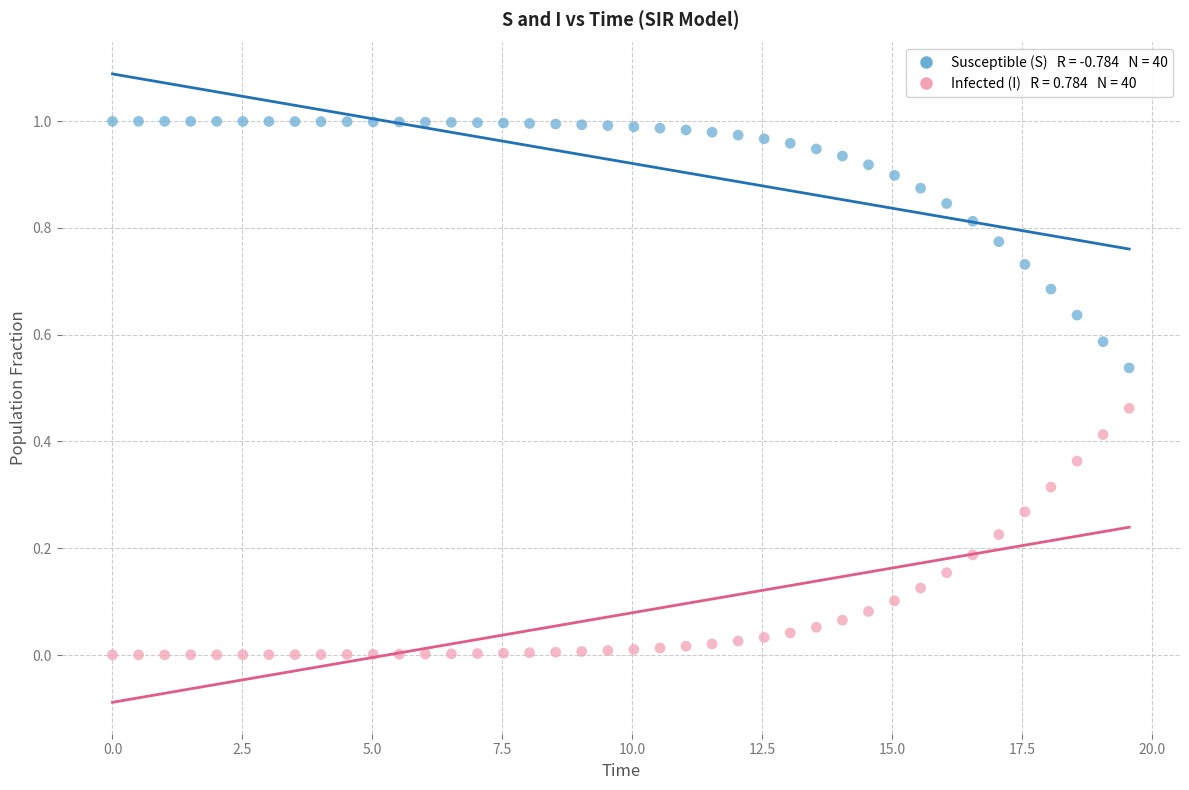

Across all data points, what is the range of X values (max minus min)?

19.6